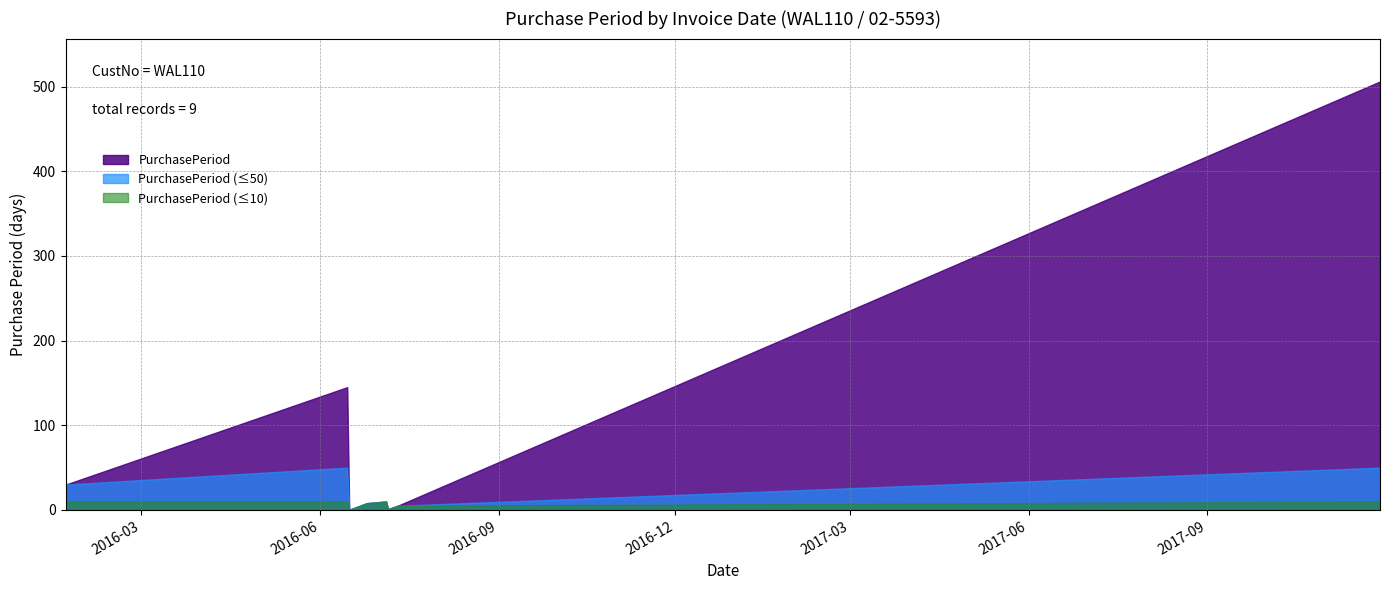

What is the change in value from 2016-06-15 to 2016-06-17?

-144